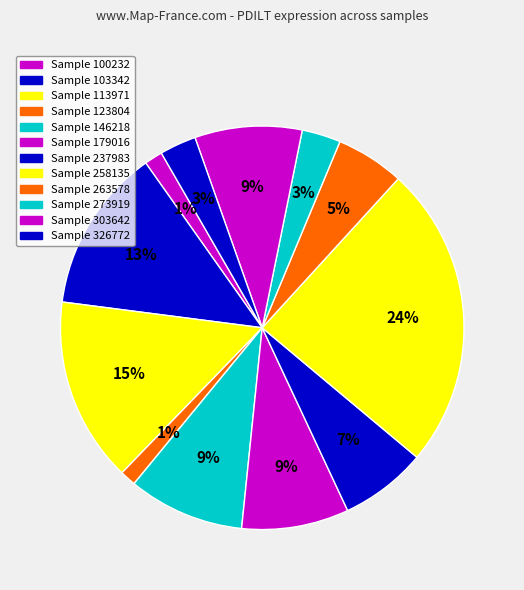

How many slices are in this pie chart?

12